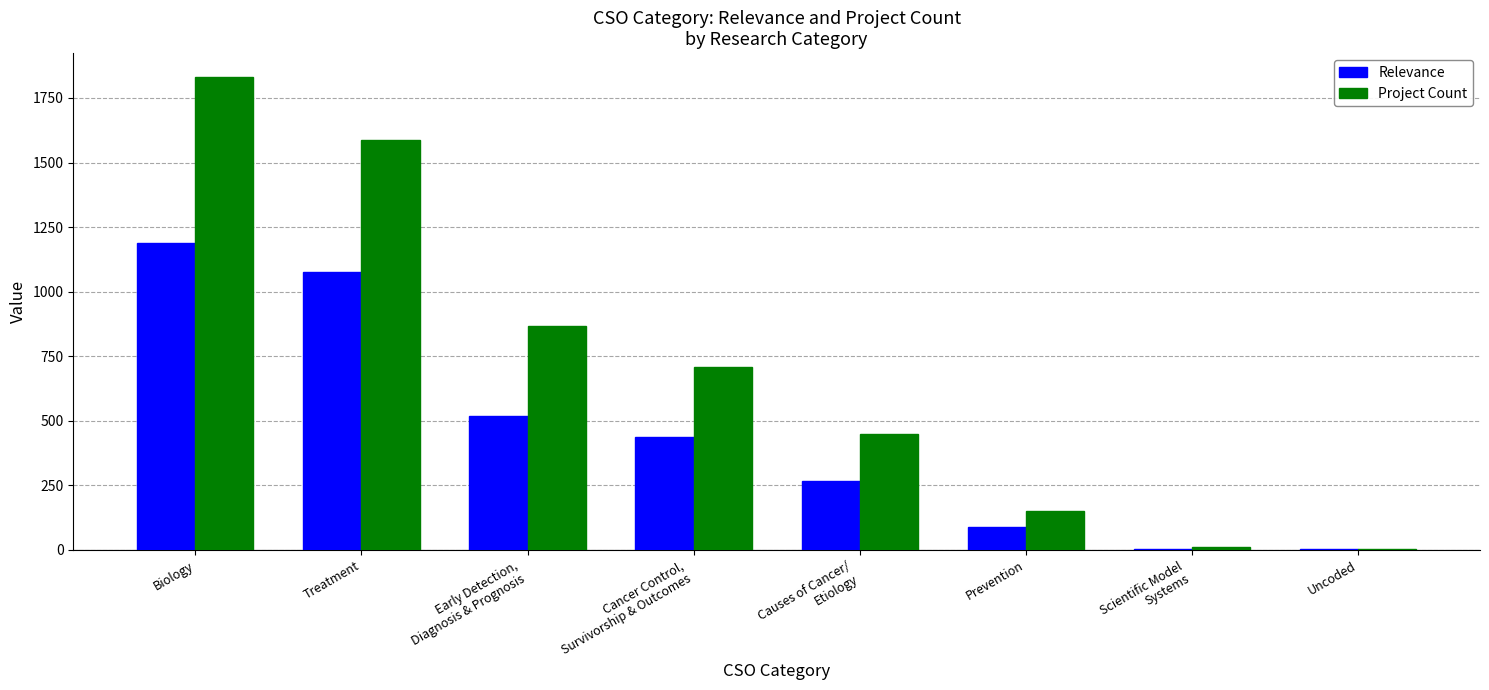

Which category has the highest value in the Relevance series?

Biology